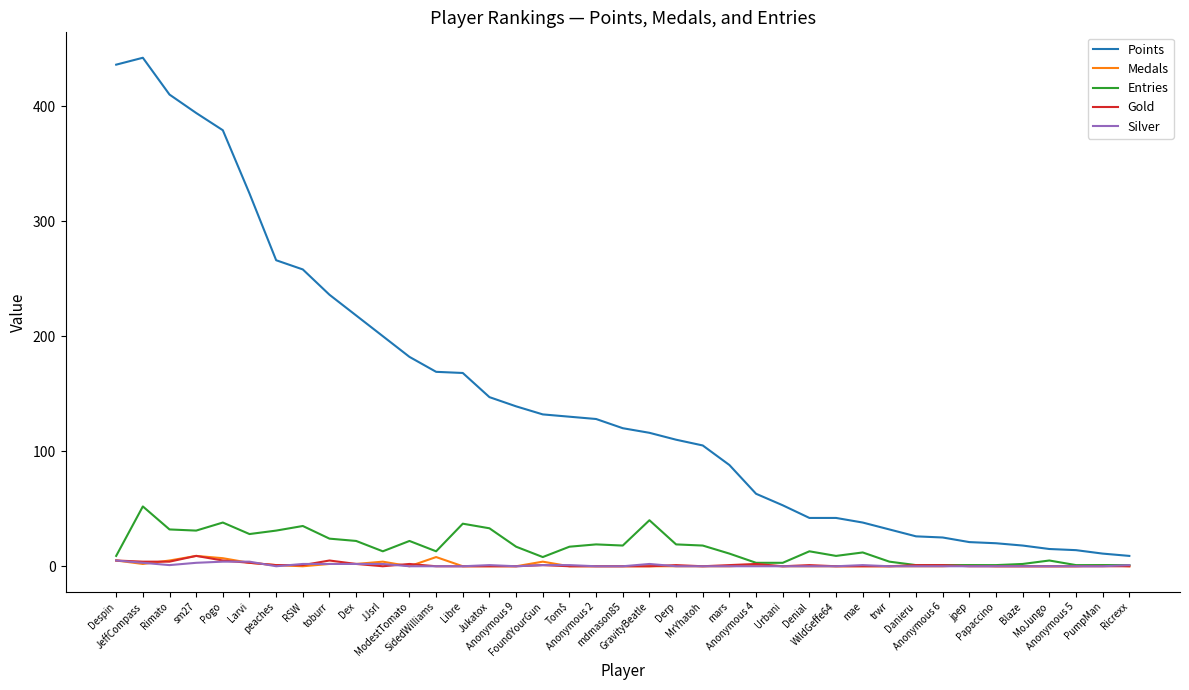

Which series has the largest total across all categories?

Points